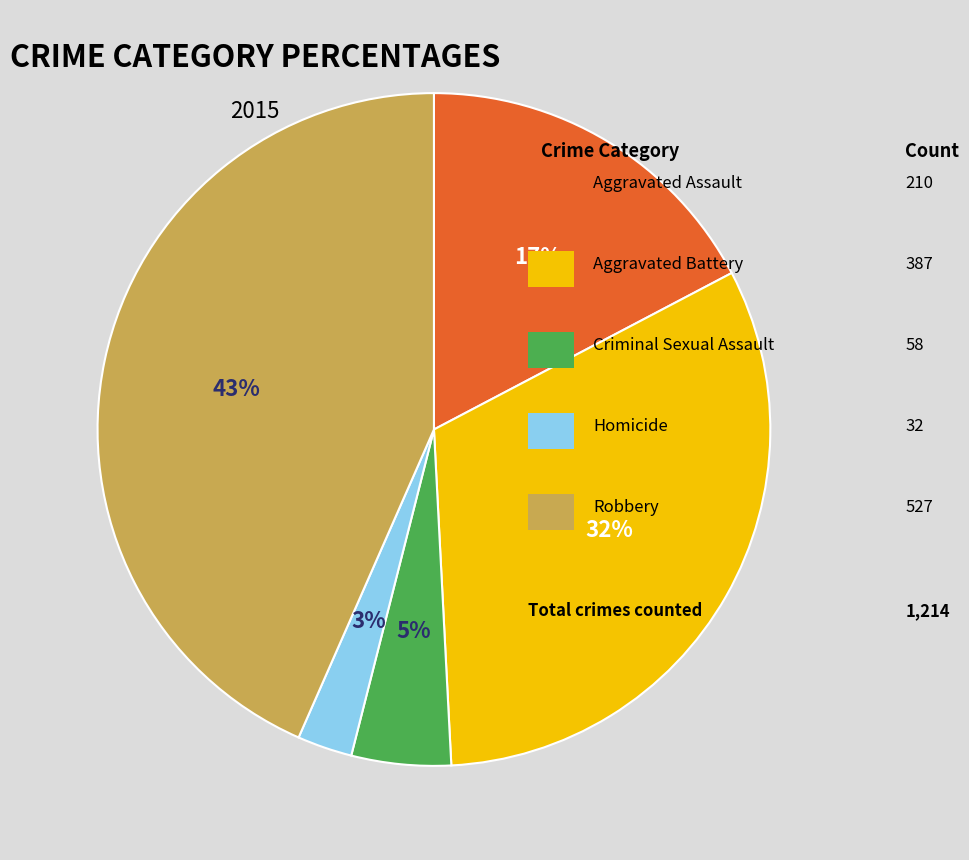

Does any single category account for the majority?

No